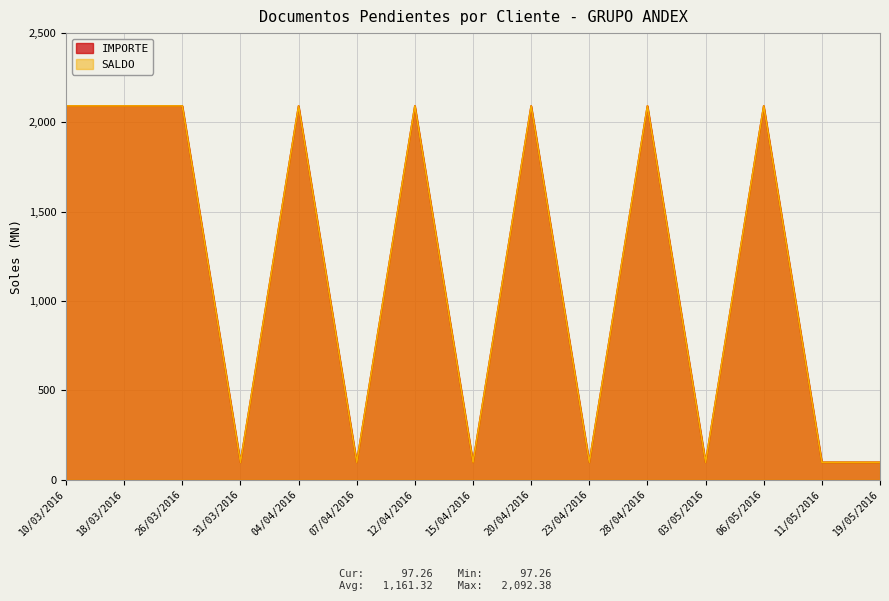

What is the approximate value of IMPORTE at 07/04/2016?

97.3